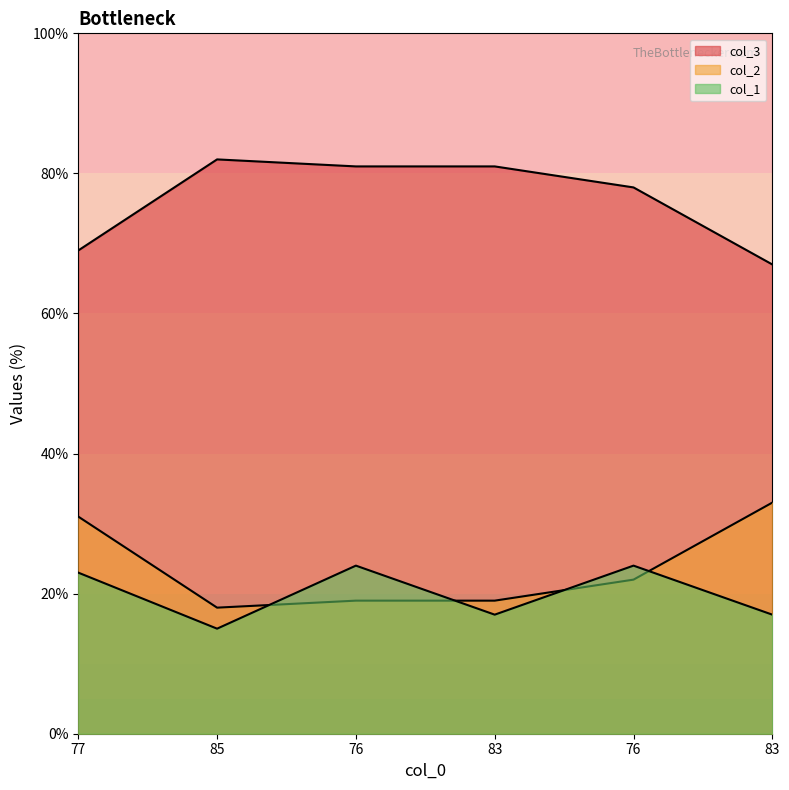

What is the spread (max minus min) of values at 77?

46